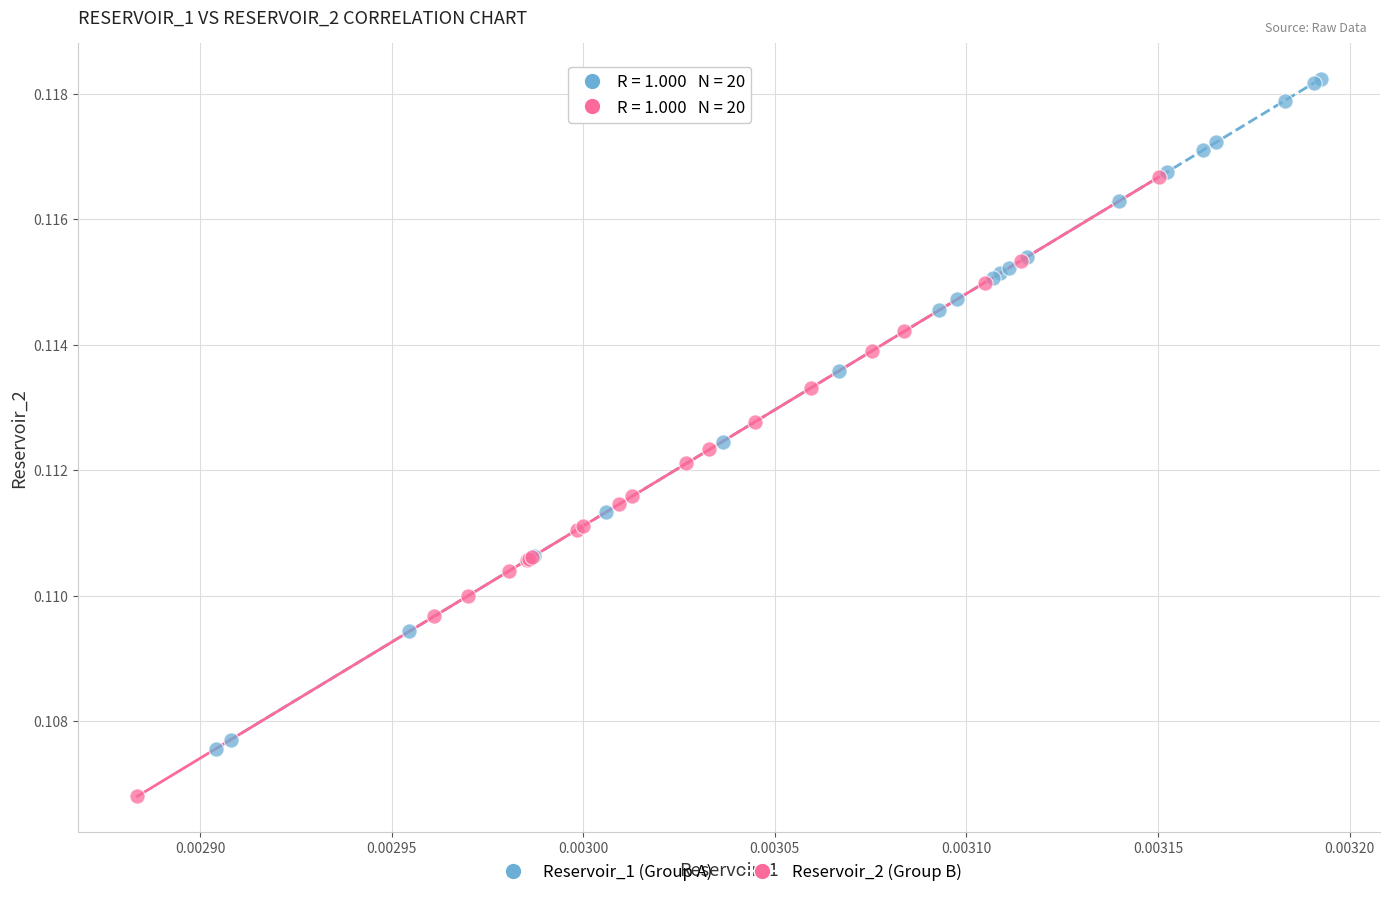

What are all the series names shown in the legend?

Reservoir_1 (Group A), Reservoir_2 (Group B)